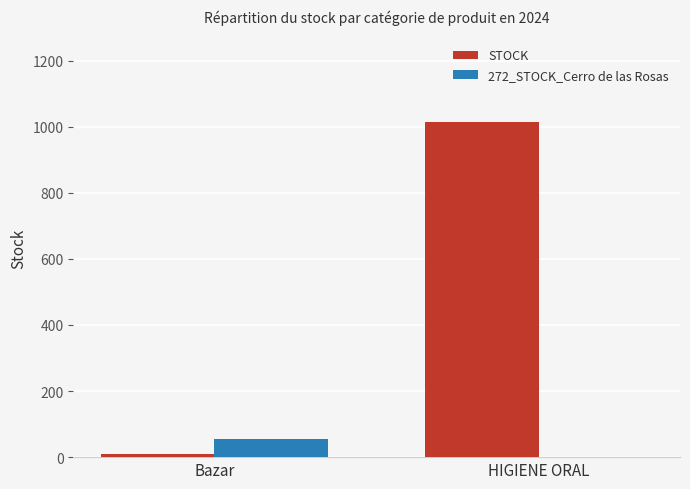

Count the number of categories in the chart.

2